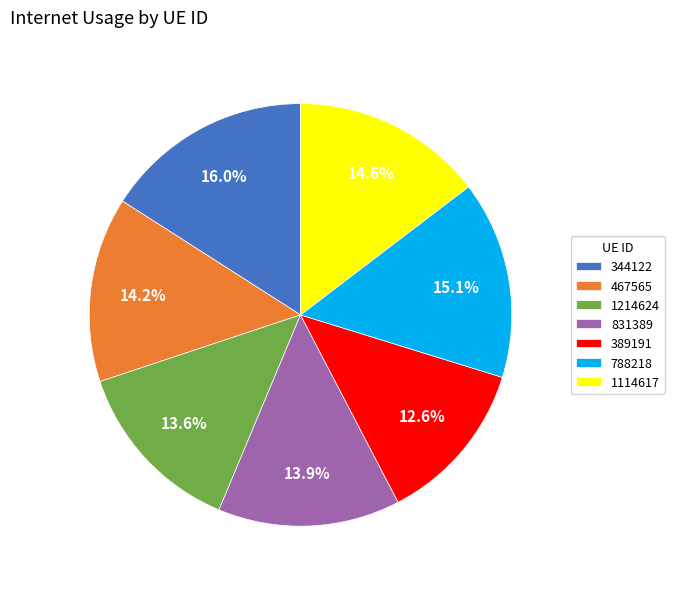

Combined, what portion of the pie is 389191 and 1214624?

26.2%